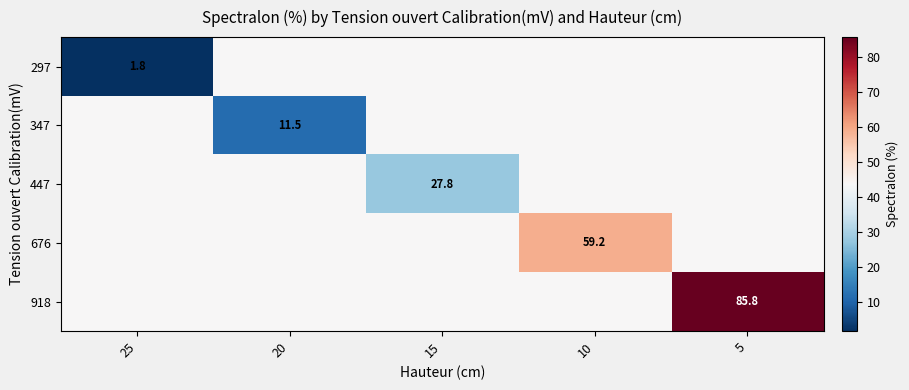

At which category is the sum across all series the highest?

5